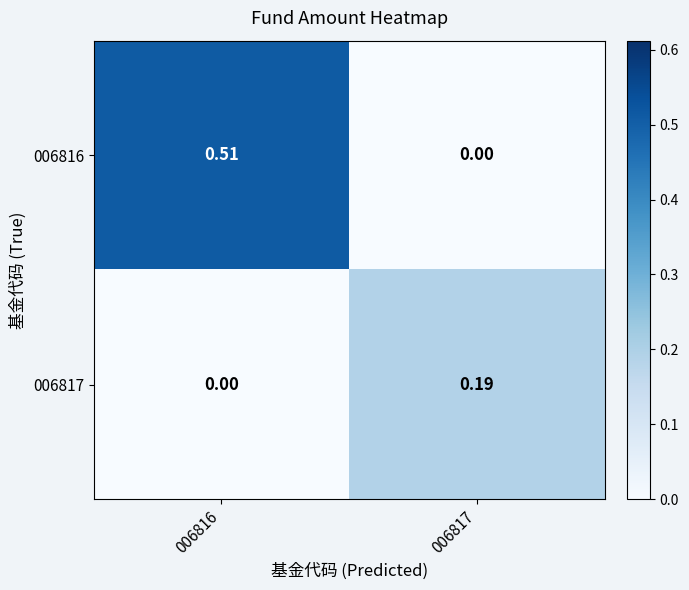

Is the value of 006817 at 006817 greater than the value of 006816 at 006817?

Yes